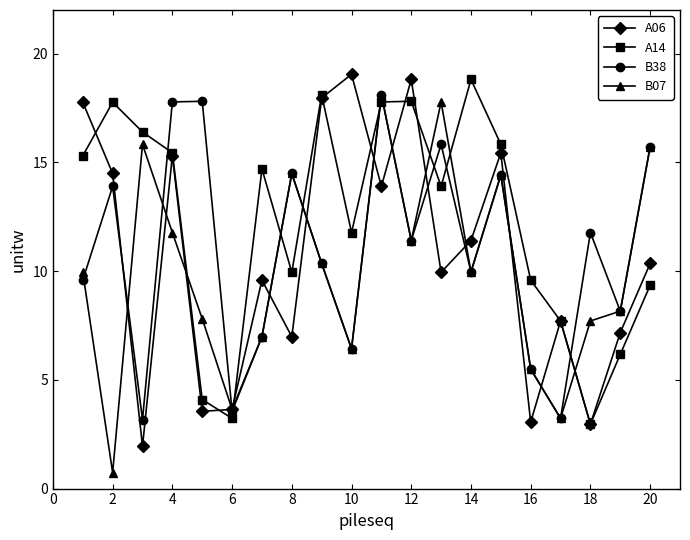

What is the greatest value displayed?

19.0